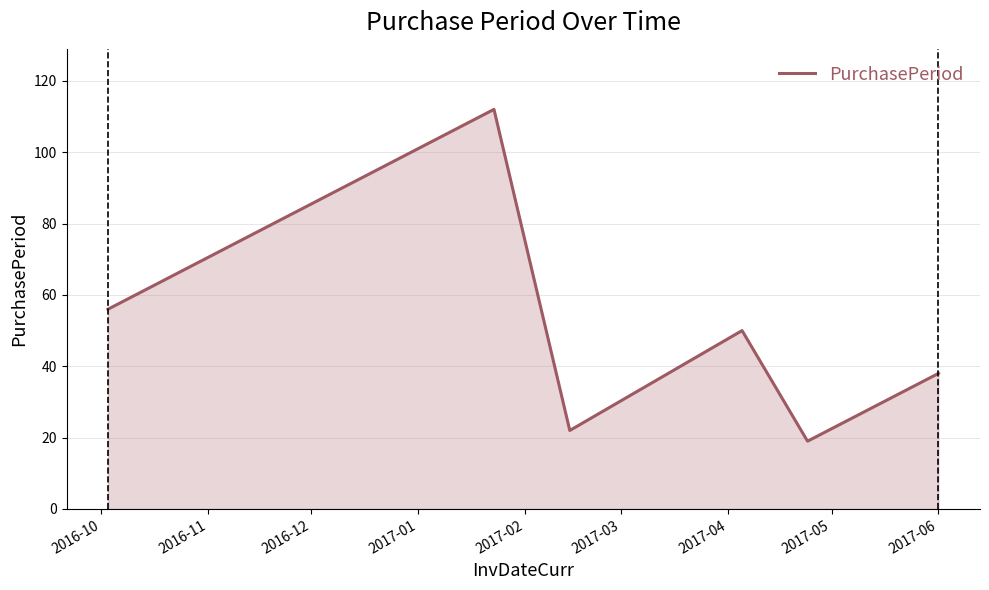

True or false: there are more than 2 points higher than both neighbors.

False